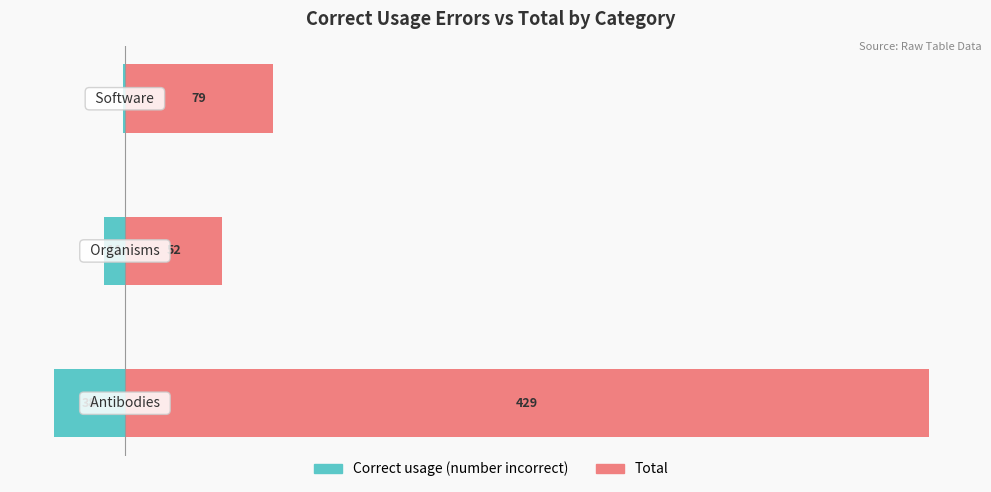

Rank the categories by Total value from lowest to highest.

1, 2, 0